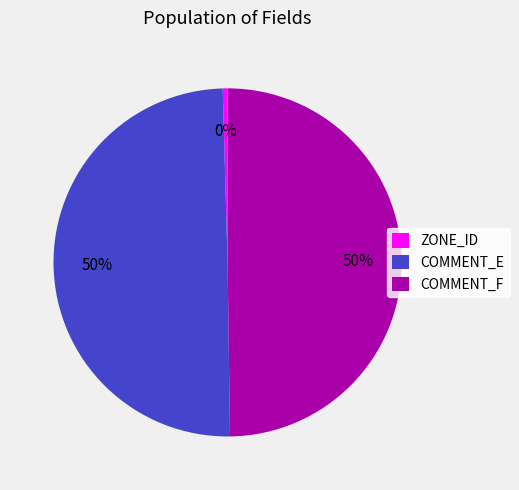

What percentage is the COMMENT_F slice, to the nearest percent?

50%